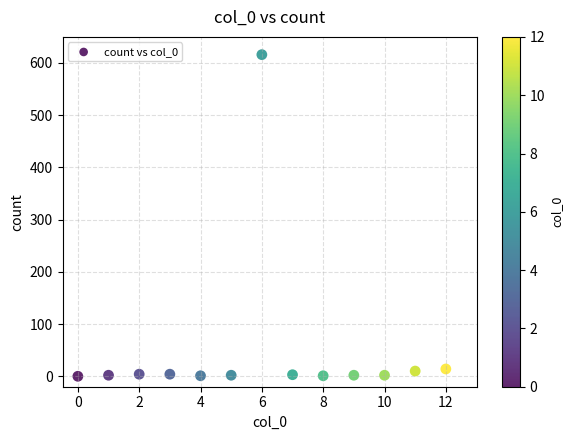

What is the range of Y values (max minus min)?

616